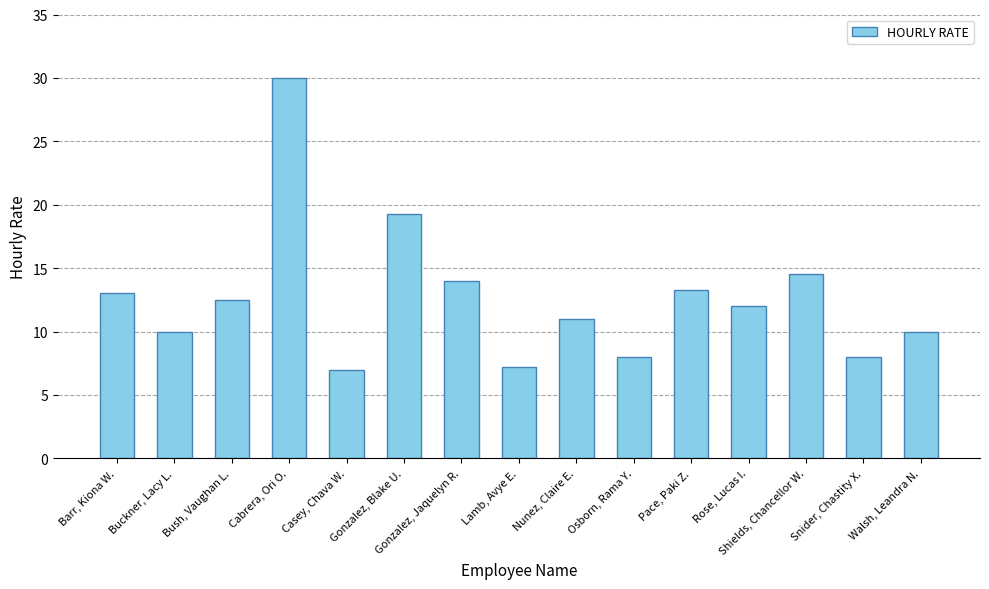

What is the value of the 10th bar from the left?

8.0